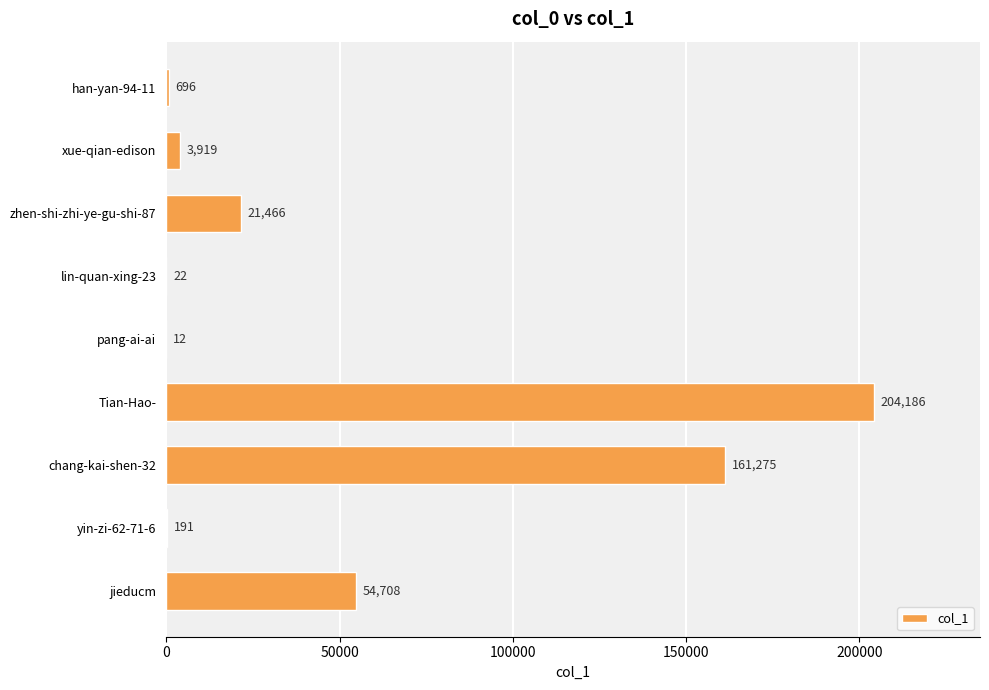

What is the maximum value shown in the chart?

204186